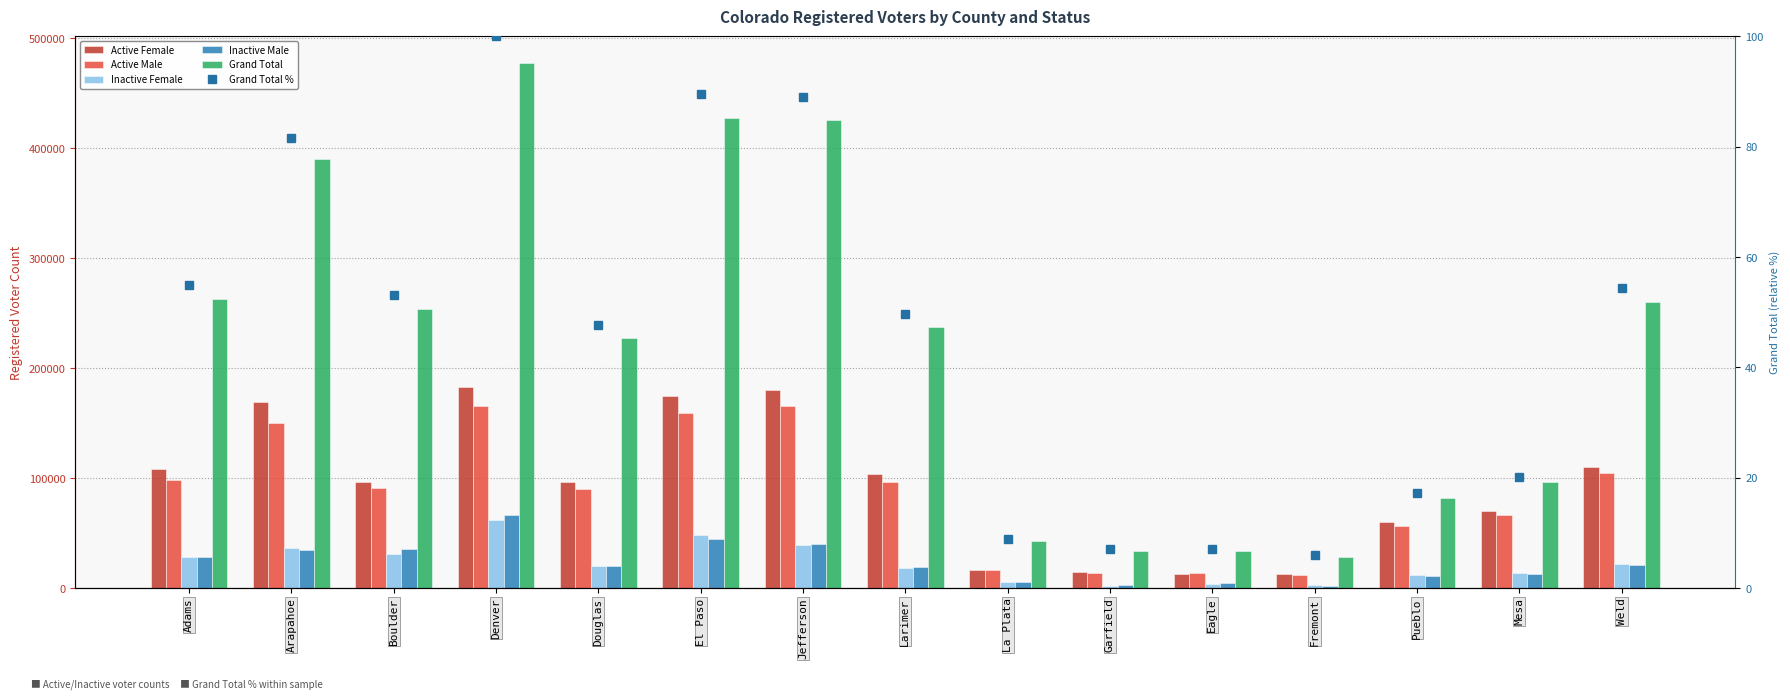

What is the value of the Grand Total % bar at the 13th from the left?

17.2